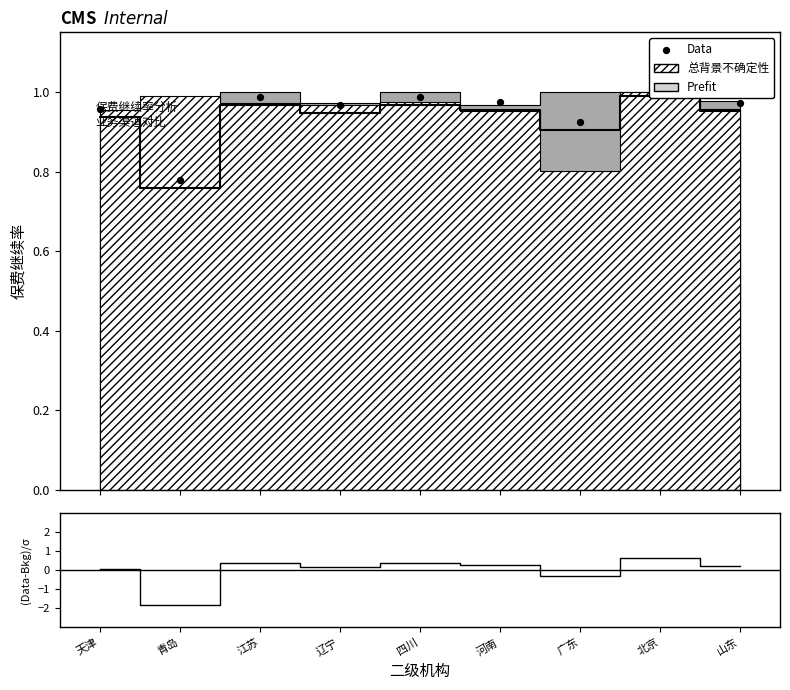

What is the total value across all series at 青岛?

-0.3